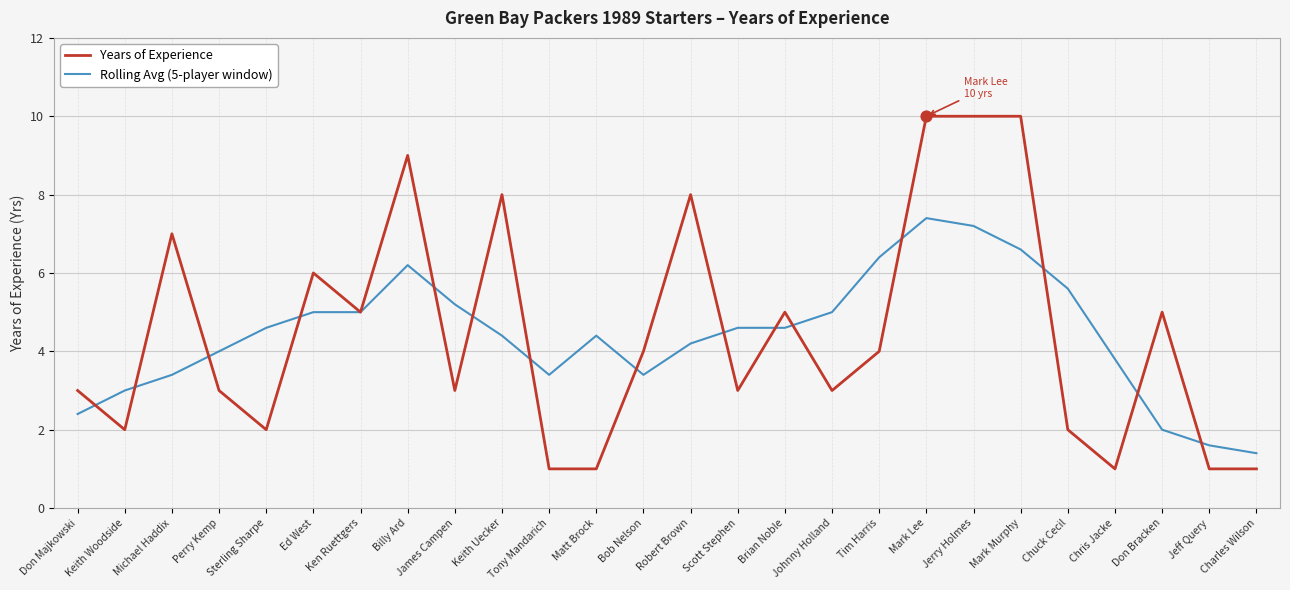

What is the total value across all series at Billy Ard?

15.2